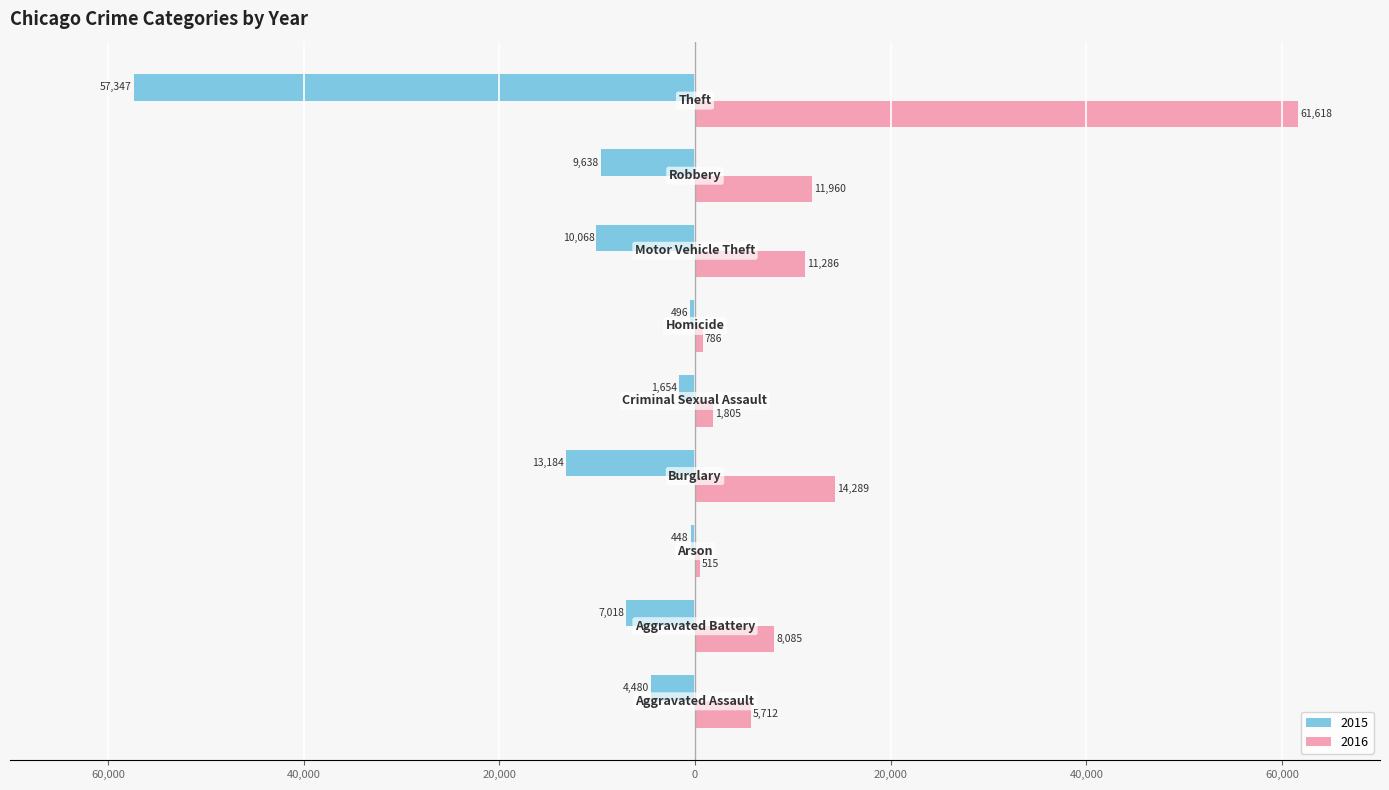

What are all the series names shown in the legend?

2015, 2016